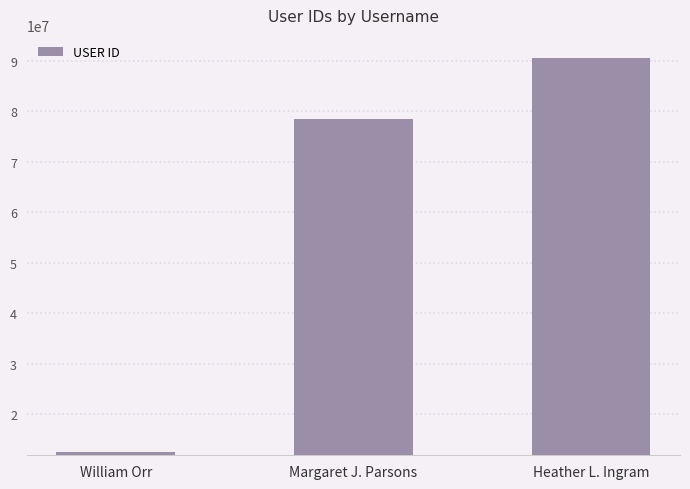

What is the change in value from William Orr to Margaret J. Parsons?

+65994781